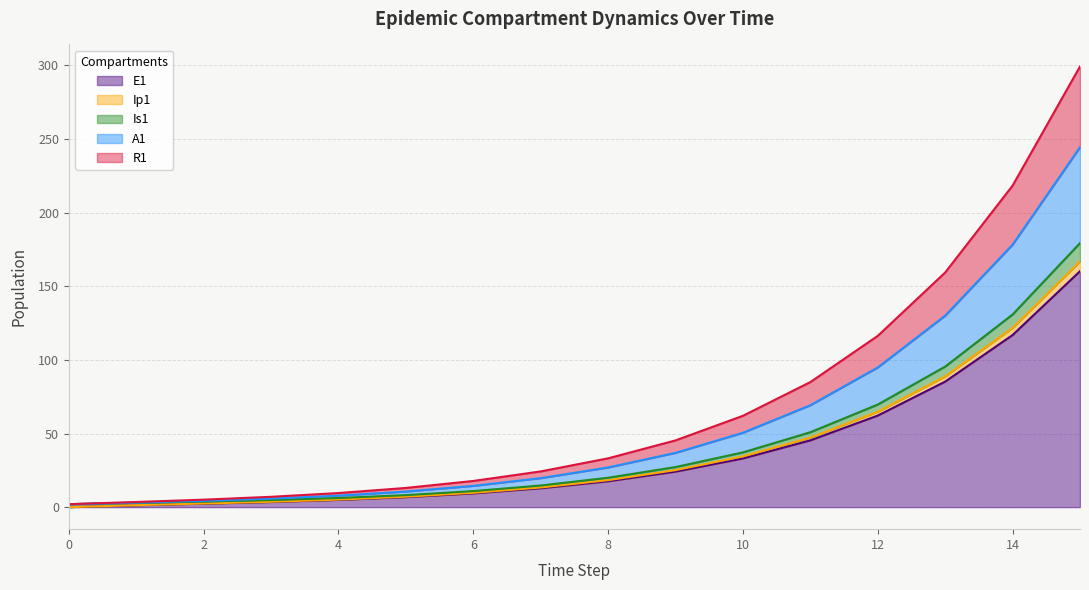

At how many categories does at least one series exceed 107?

4